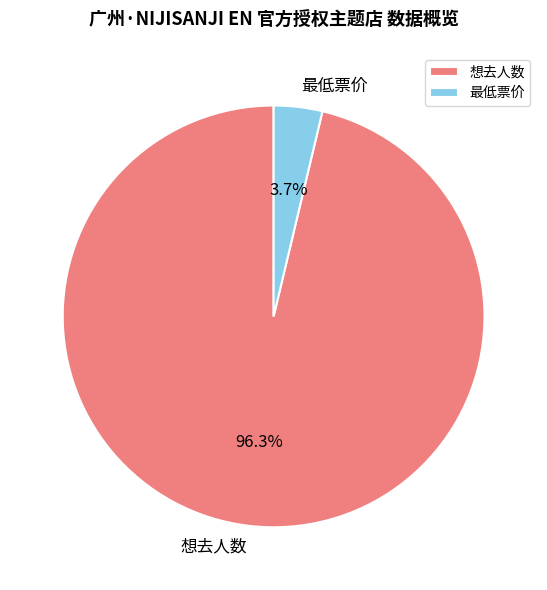

Rank the categories by value from highest to lowest.

想去人数, 最低票价